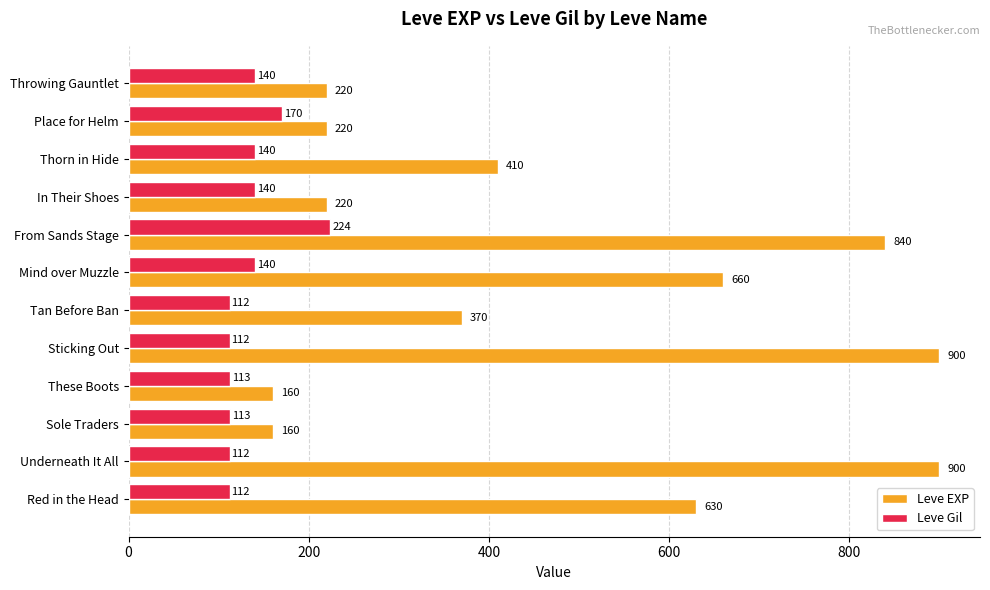

At which category is the sum across all series the highest?

From Sands Stage